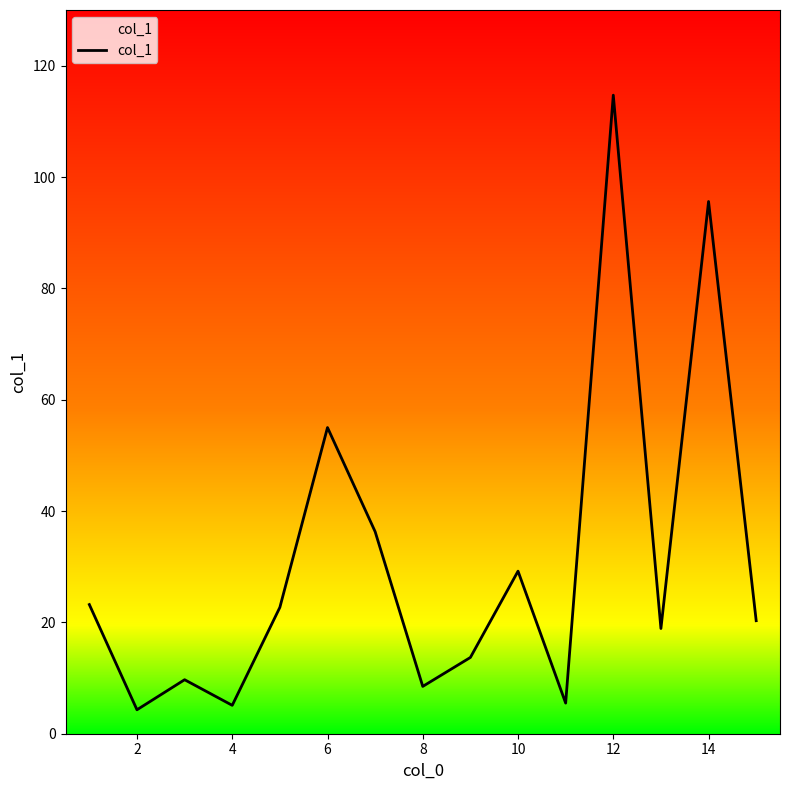

What is the smallest value displayed?

4.3